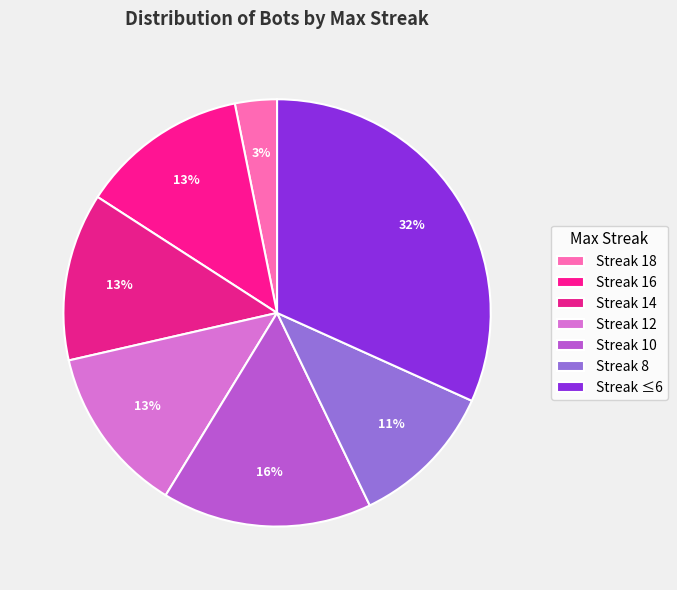

How many slices are in this pie chart?

7